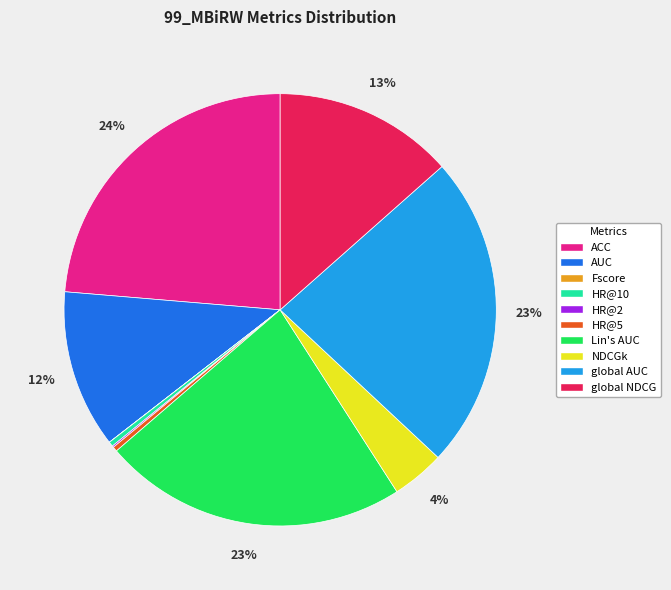

True or false: HR@10 accounts for 12% of the total.

False